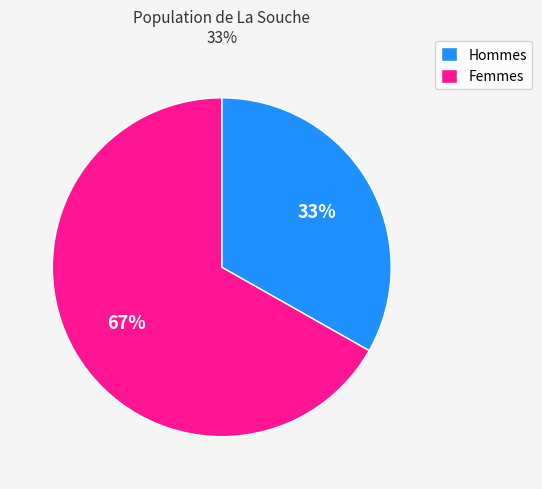

Which slice is the smallest?

Hommes